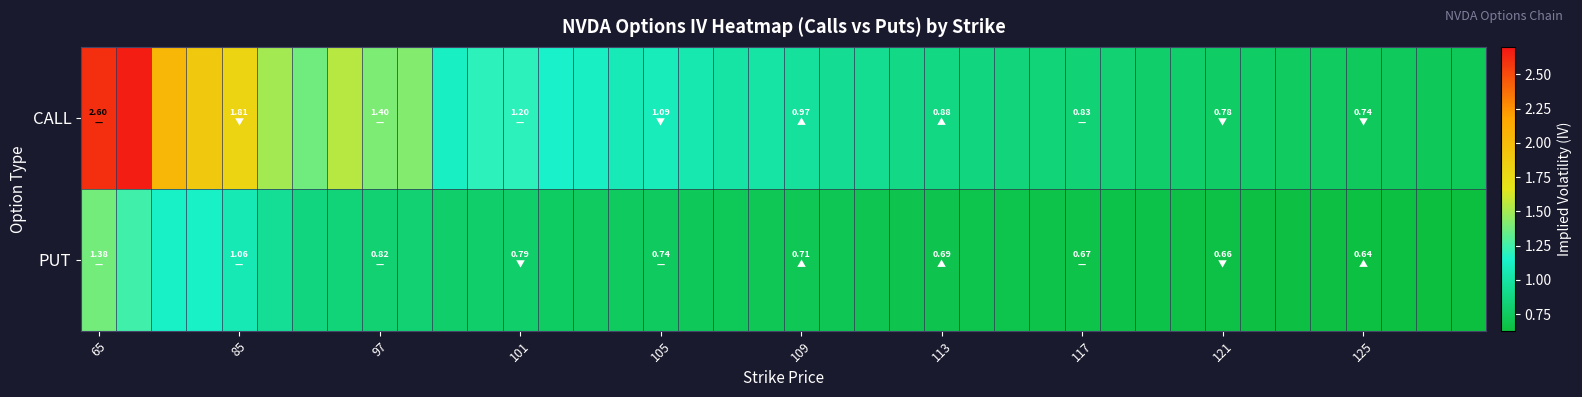

List the series in order of their peak value, lowest first.

PUT, CALL